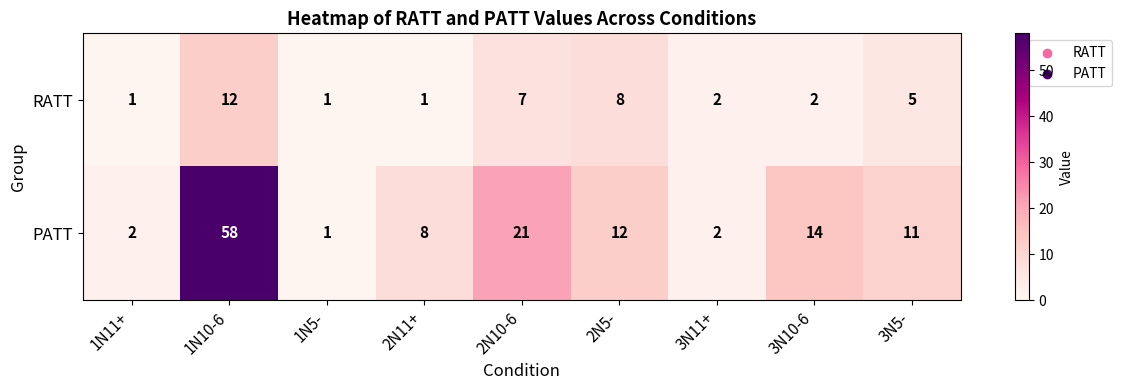

How many distinct data groups are displayed?

2